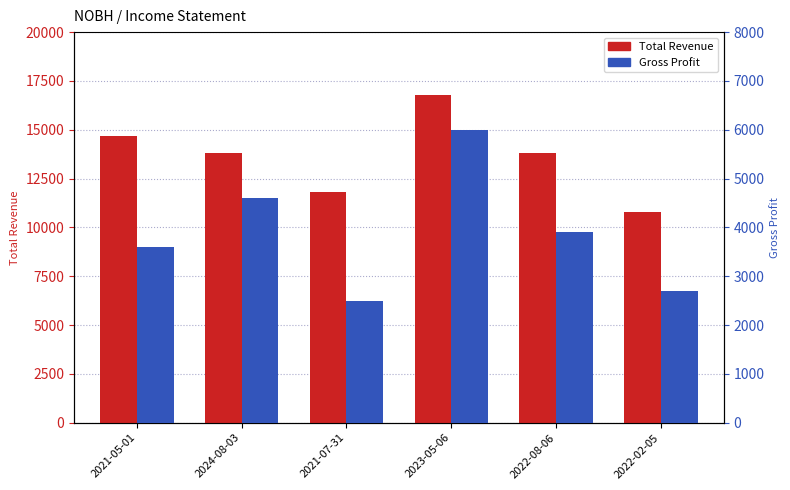

What is the sum of the Gross Profit values at 2023-05-06 and 2024-08-03?

10600